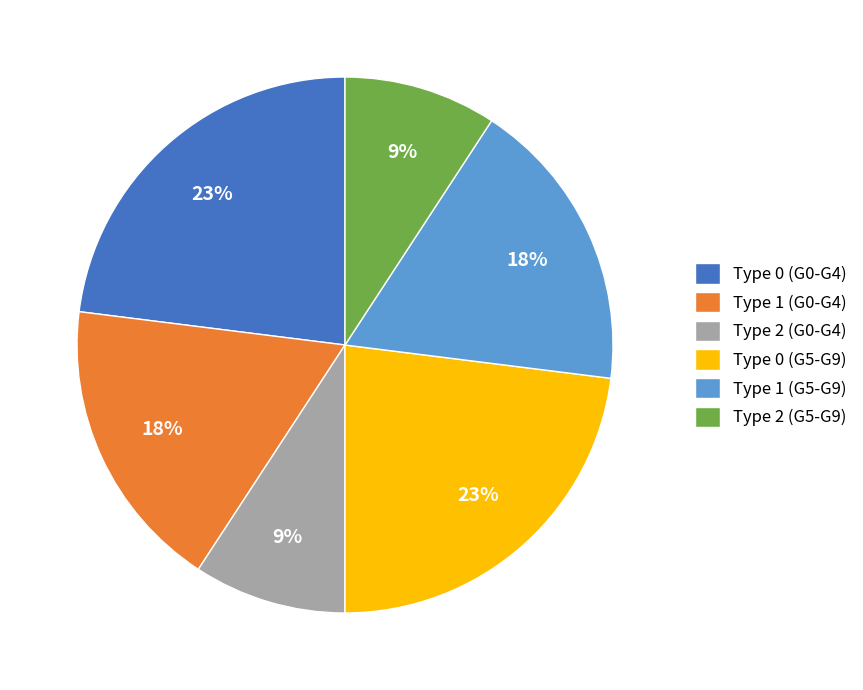

Count the number of slices in the pie.

6